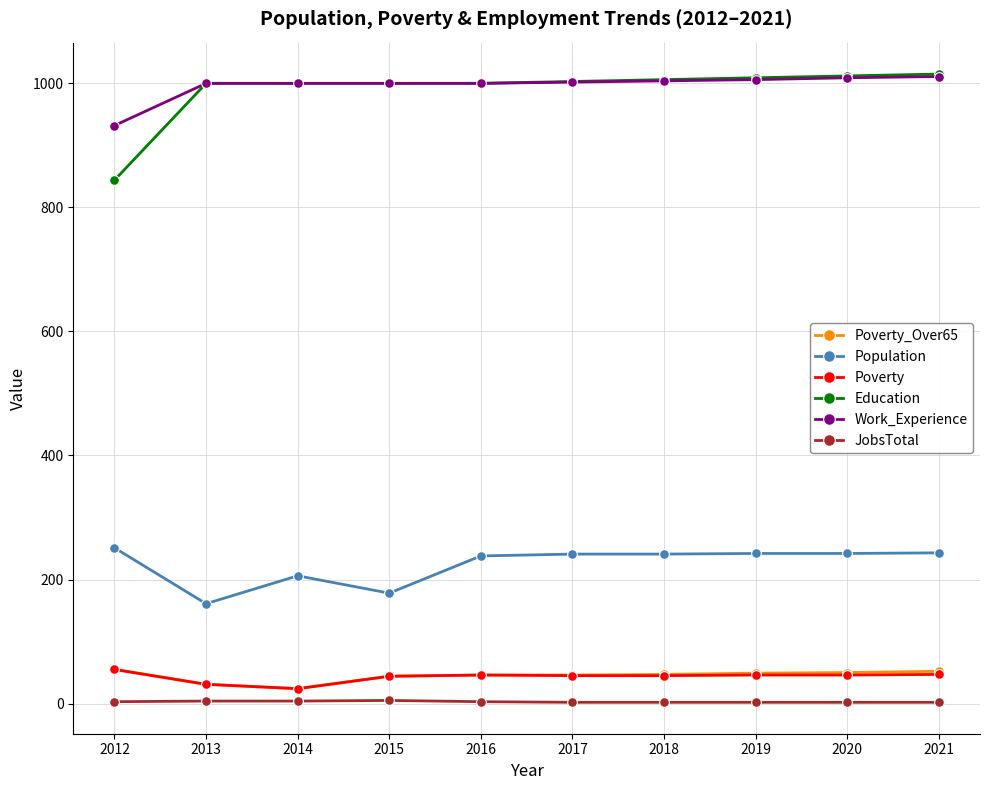

How many lines are shown in the chart?

6